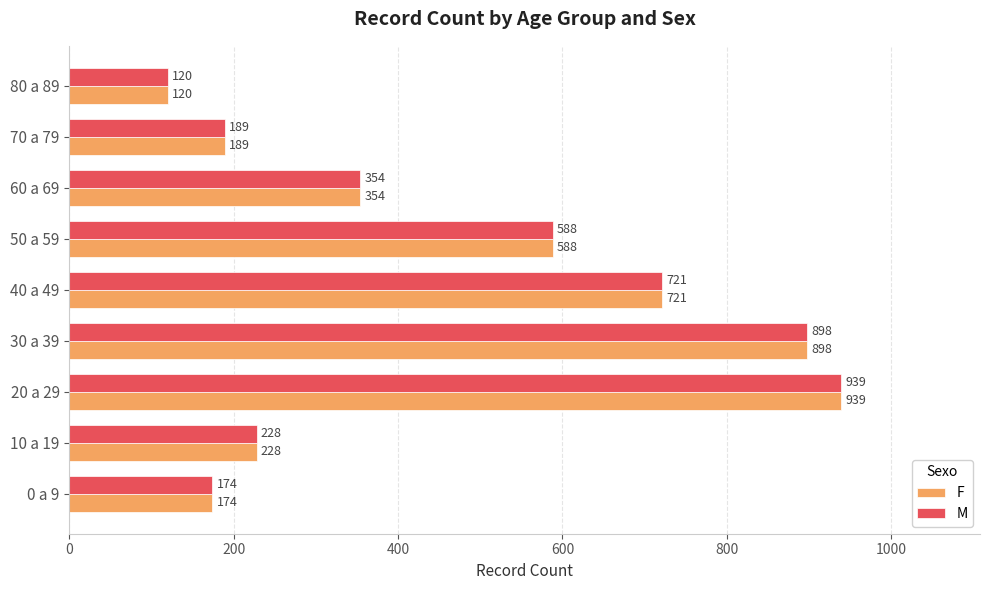

What value does the F series have at 20 a 29?

939